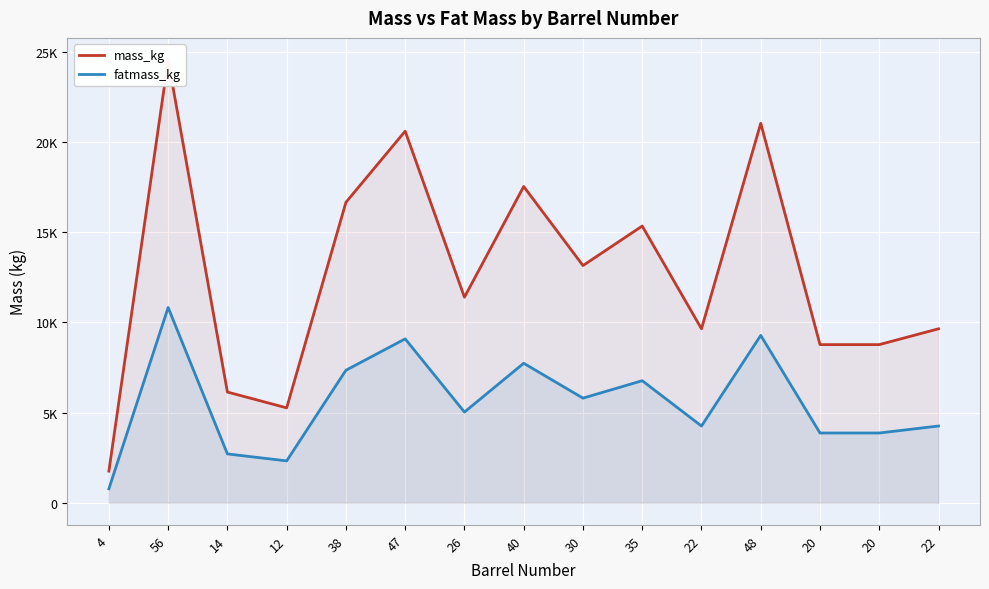

True or false: fatmass_kg and mass_kg intersect in this chart.

False